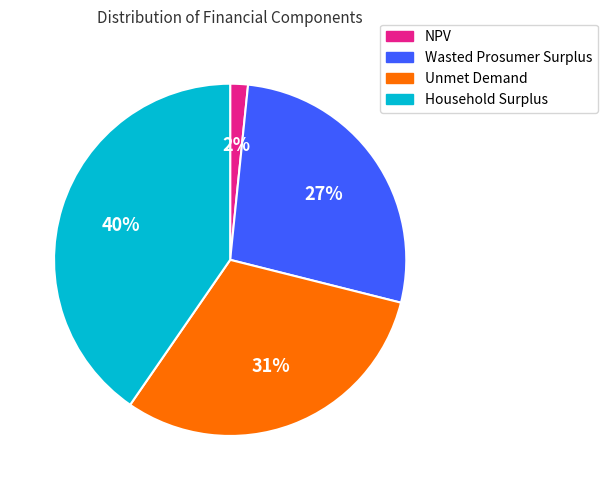

To the nearest percent, what is the combined percentage of Wasted Prosumer Surplus and NPV?

29%